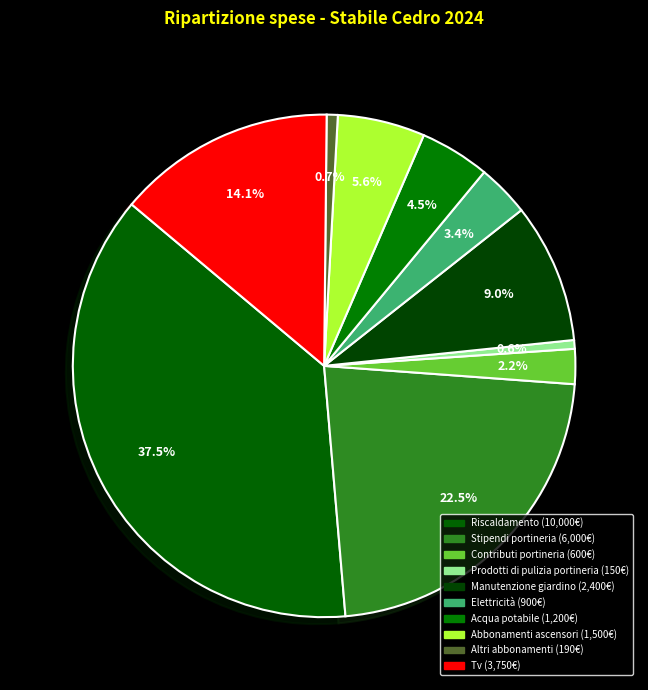

What is the total percentage of Altri abbonamenti and Elettricità?

4.1%